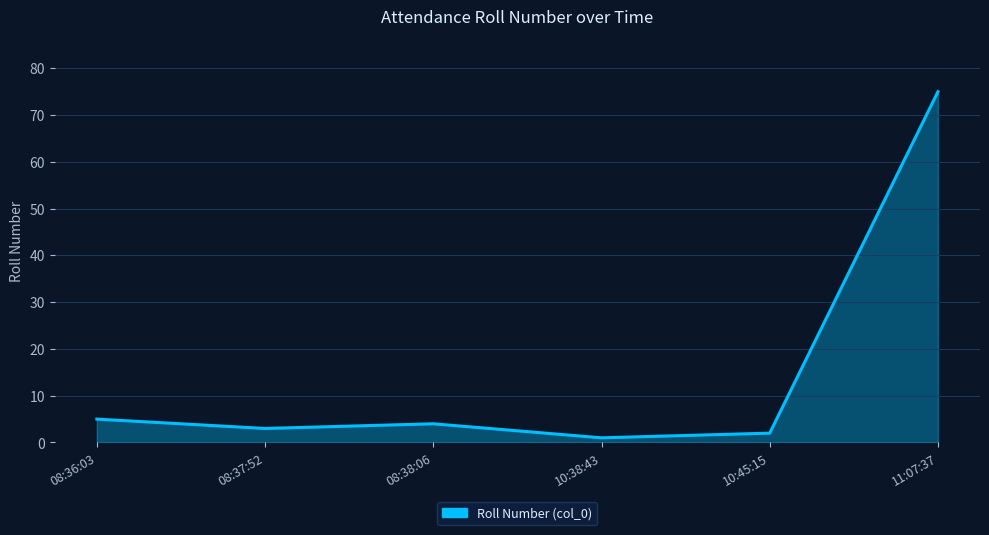

Rank the categories by value from highest to lowest.

11:07:37, 08:36:03, 08:38:06, 08:37:52, 10:45:15, 10:38:43